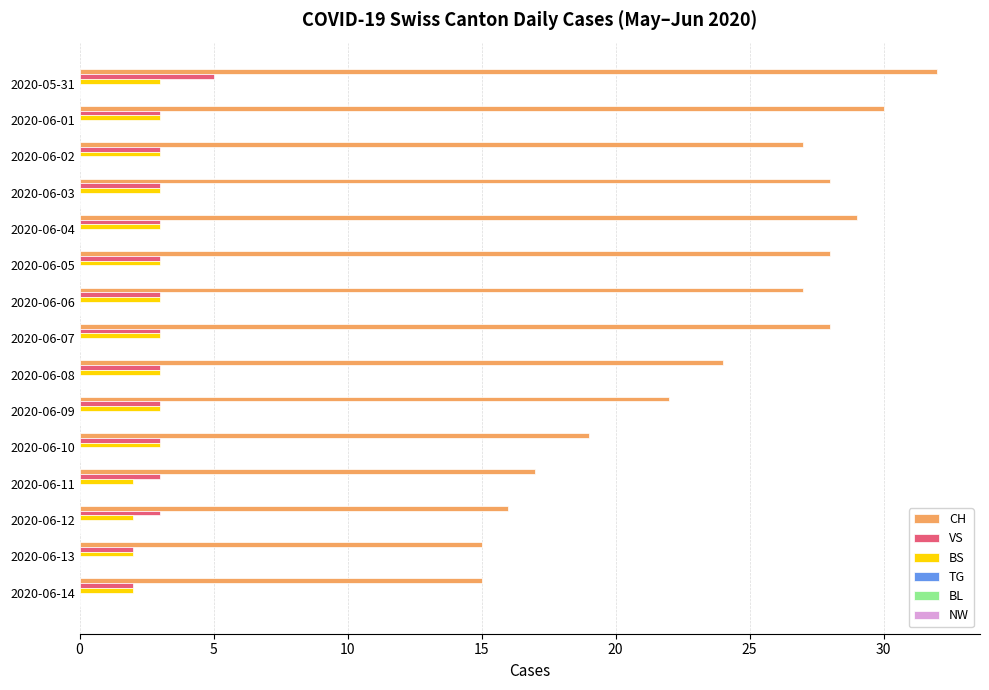

The value of CH at 2020-06-06 is 27. True or false?

True